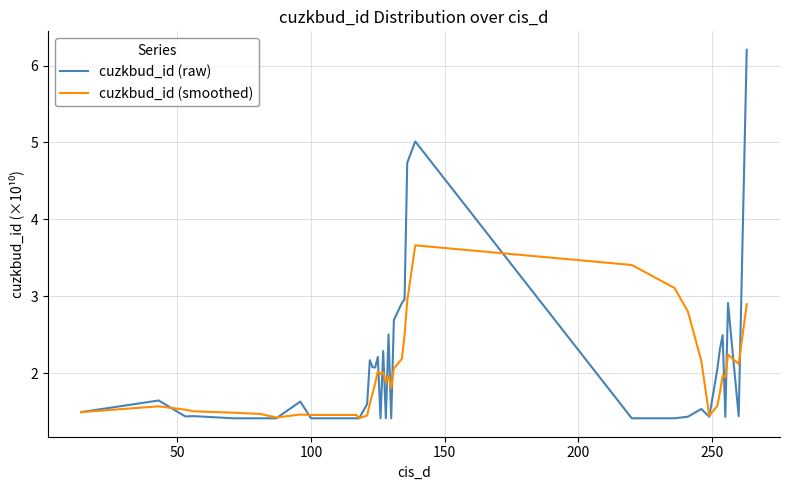

Rank the series by their maximum value, from lowest to highest.

cuzkbud_id (smoothed), cuzkbud_id (raw)